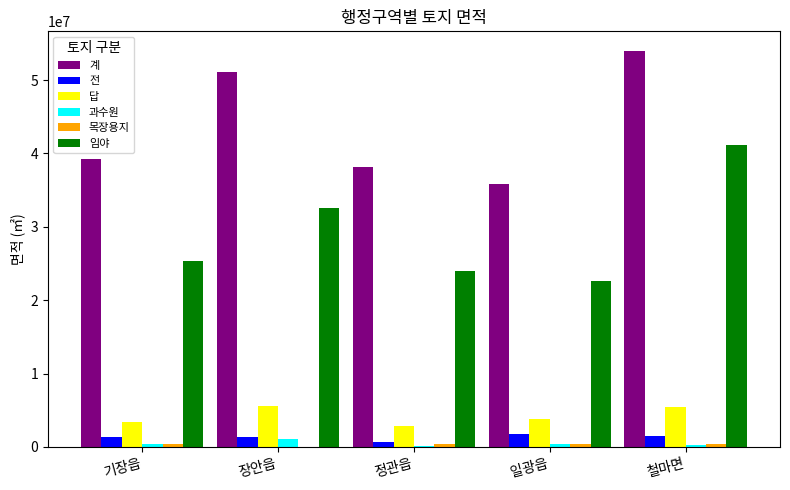

What is the sum of all 계 values?

218297597.3